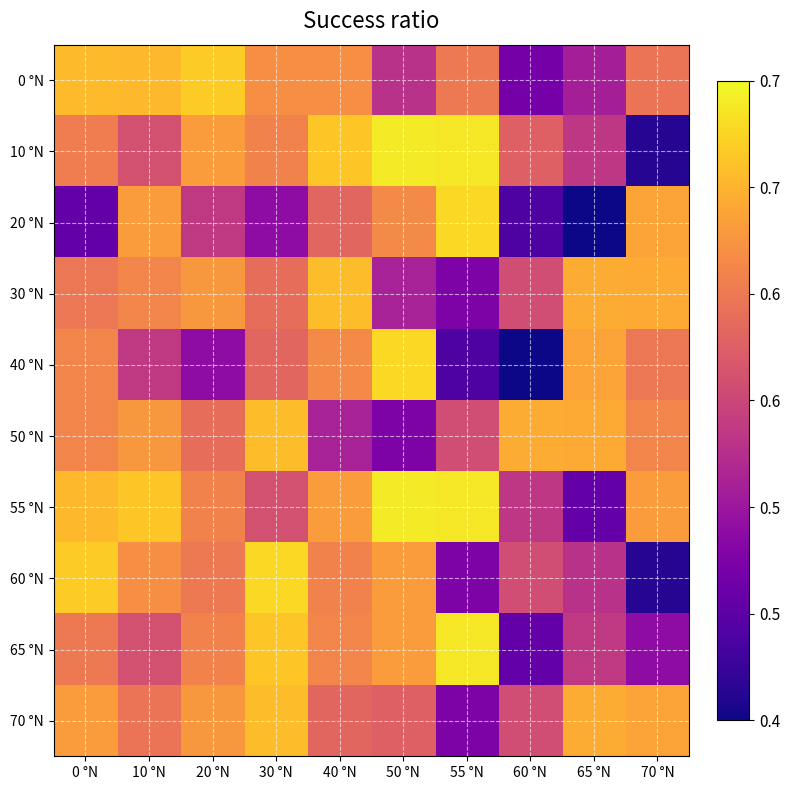

Count the number of data series in this chart.

10